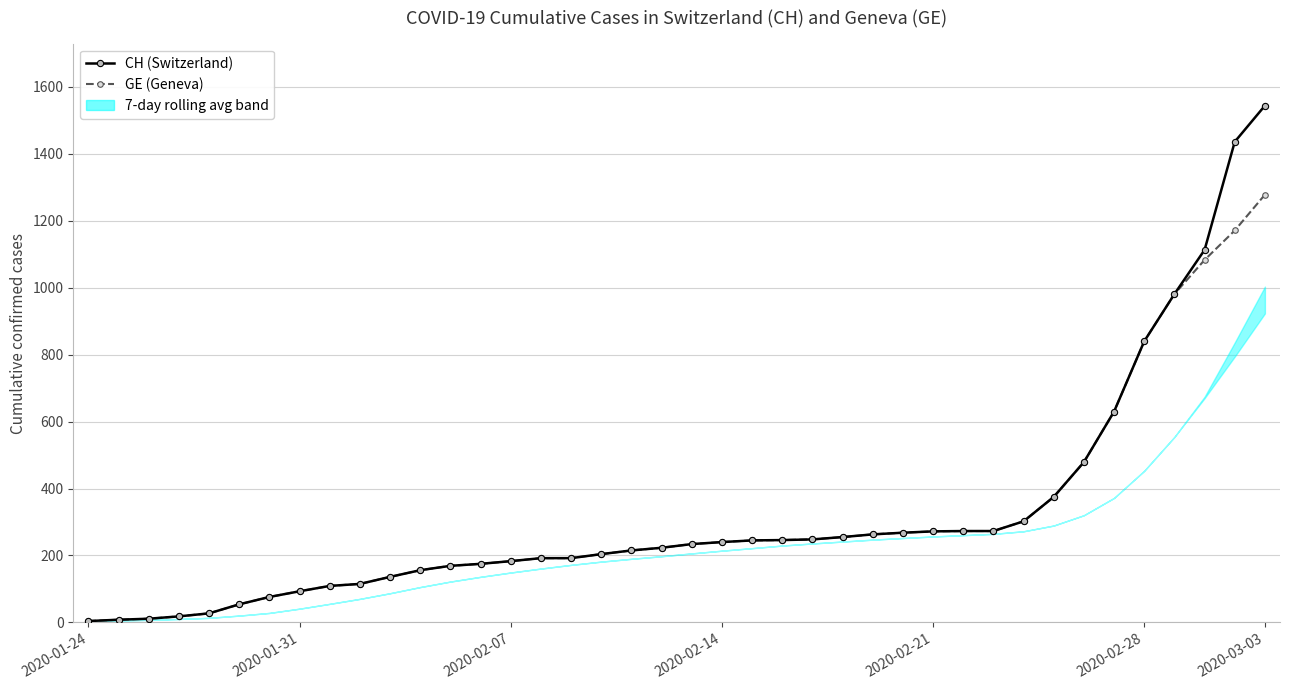

Is the value of CH (Switzerland) at 37 greater than the value of GE (Geneva) at 2020-02-28?

Yes